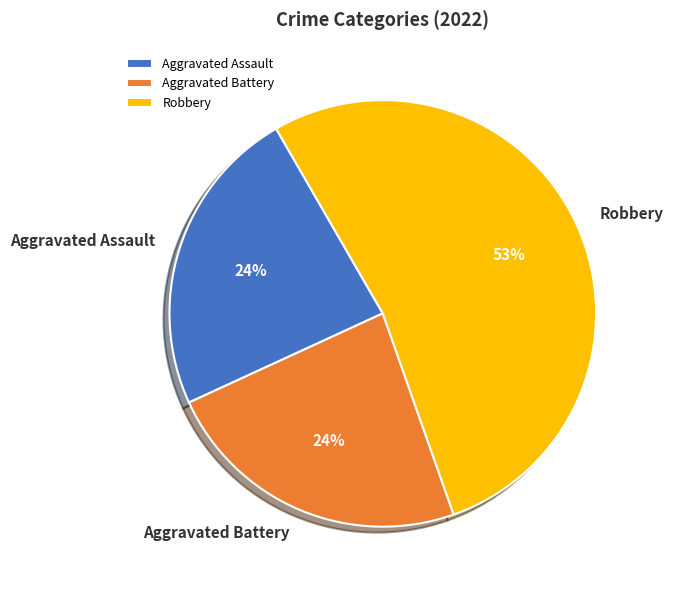

The Robbery slice represents 60% of the pie. True or false?

False